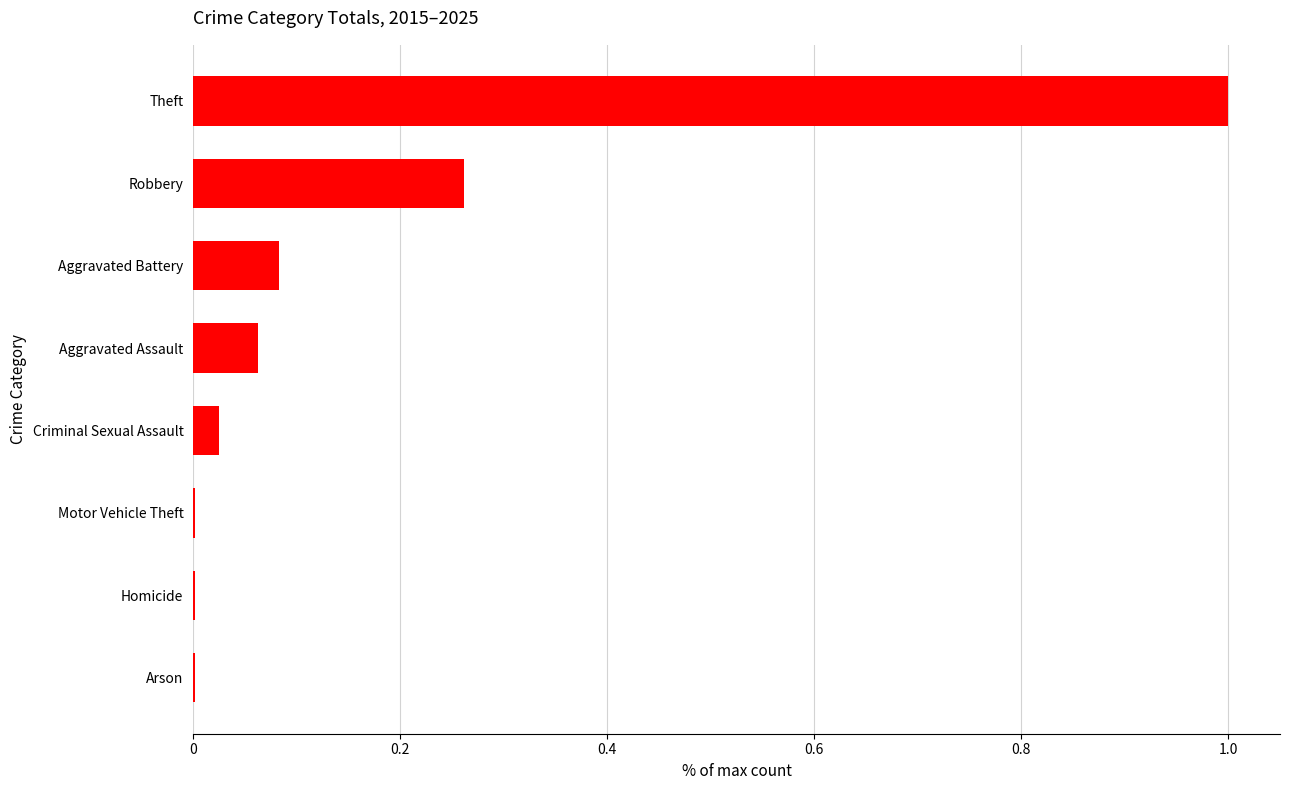

What is the maximum value shown in the chart?

1.0